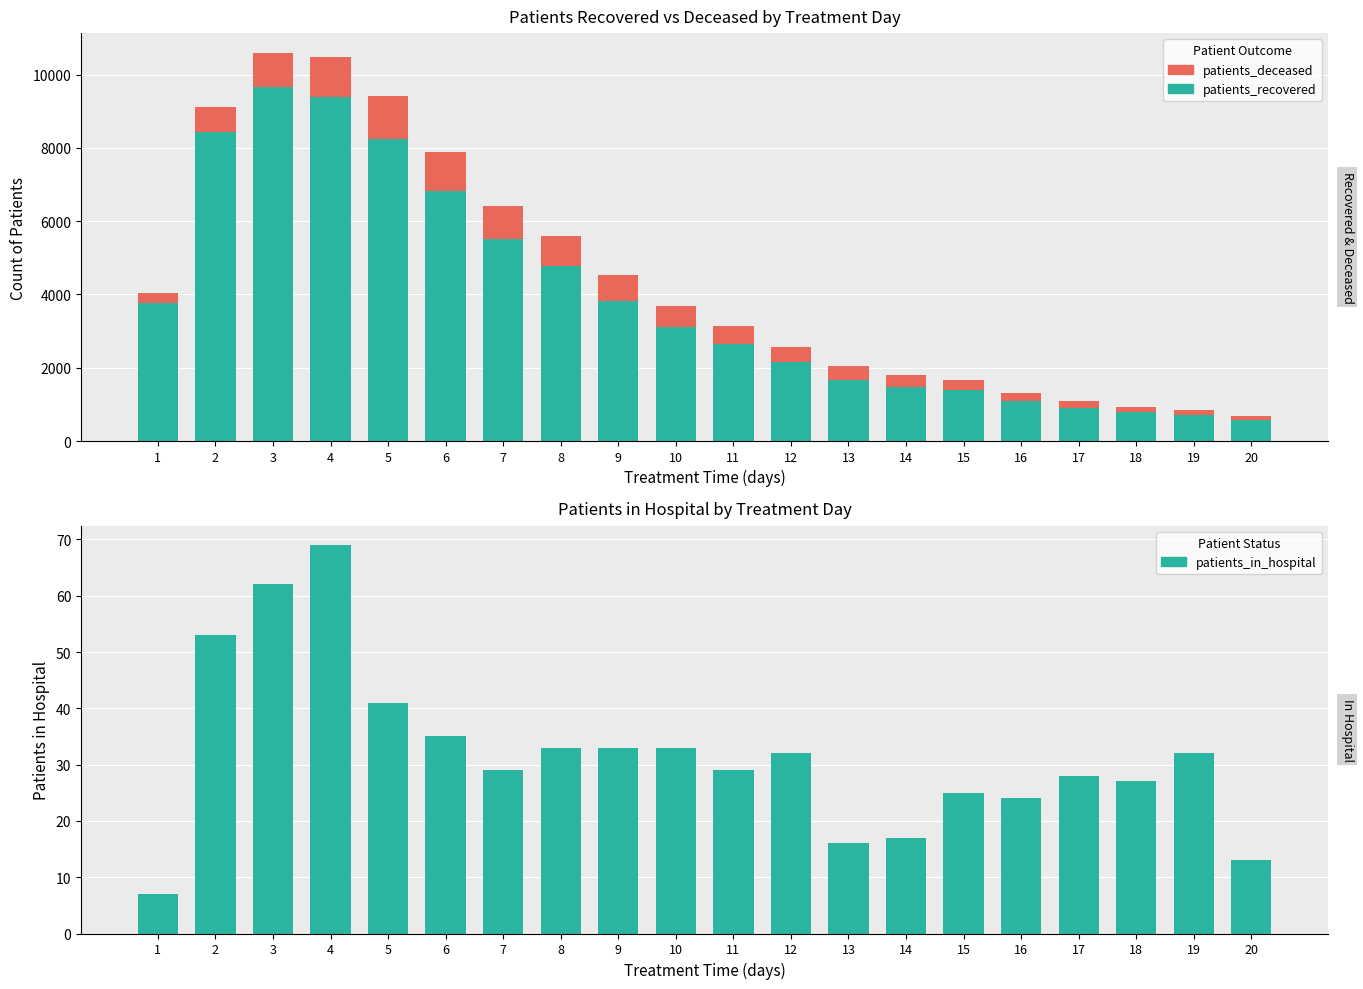

The patients_deceased series shows 145 at 19. True or false?

True